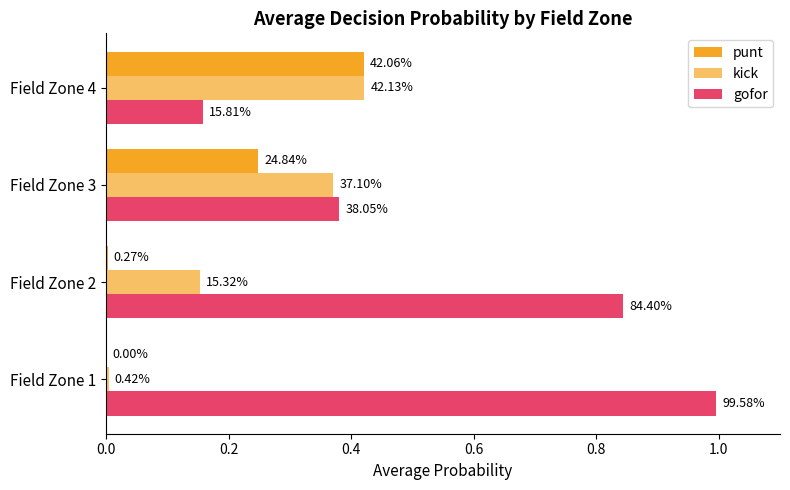

What is the difference between the maximum and minimum values in the punt series?

0.4